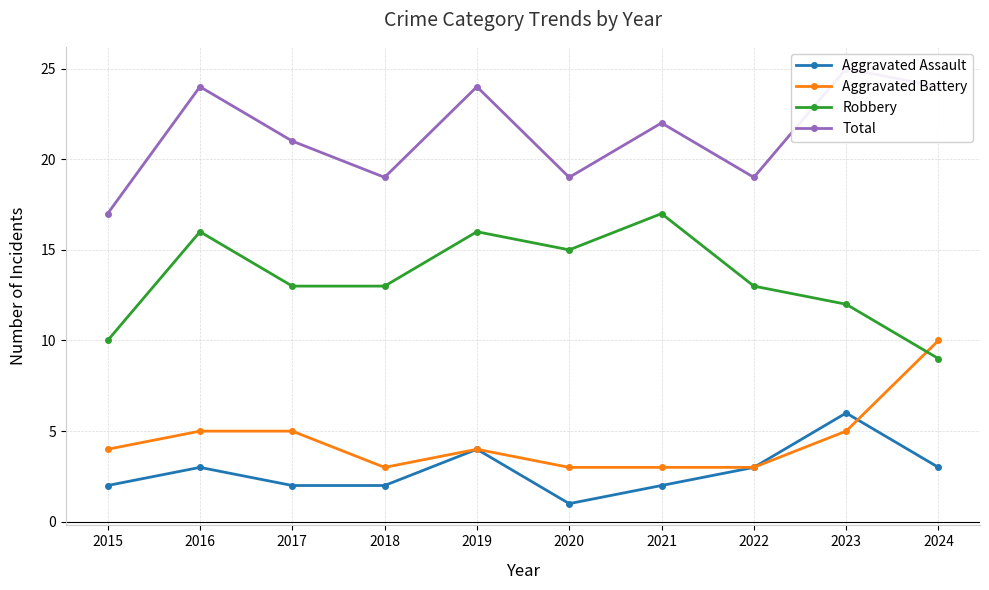

Which series has the largest total across all categories?

Total